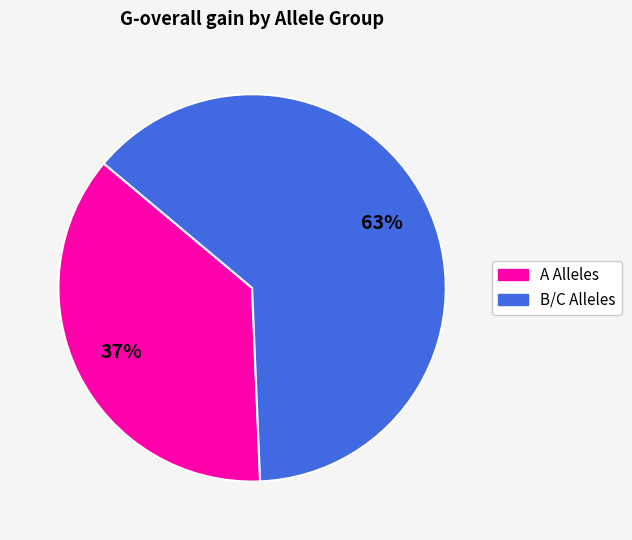

To the nearest percent, what is the average slice percentage?

50%